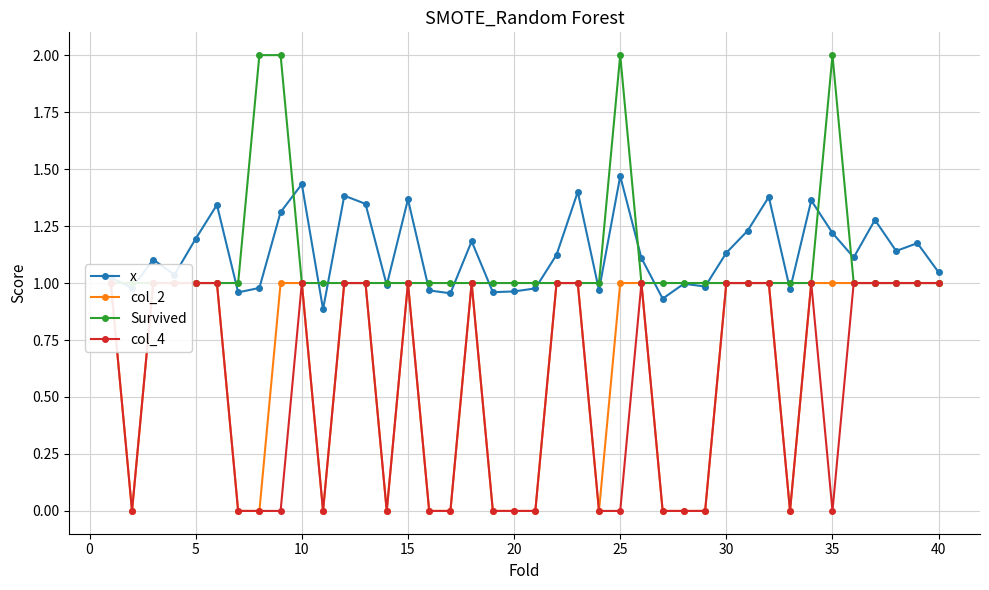

What is the value of the x point at the 40th from the left?

1.0